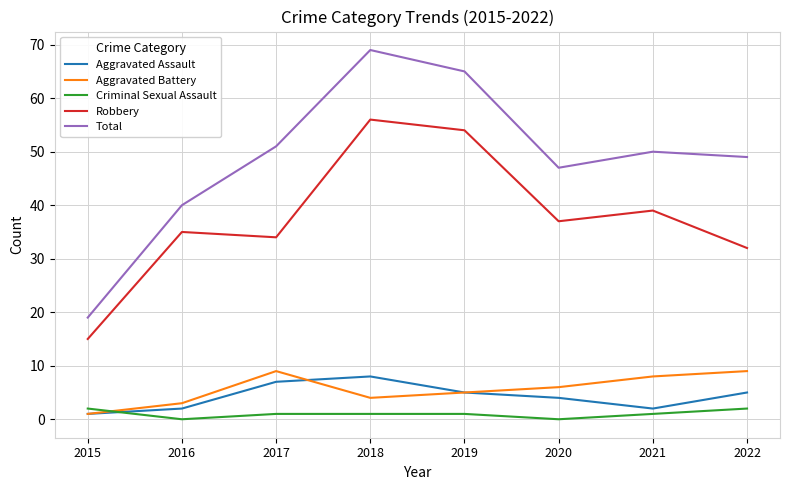

Rank the series at 2022 from lowest to highest value.

Criminal Sexual Assault, Aggravated Assault, Aggravated Battery, Robbery, Total